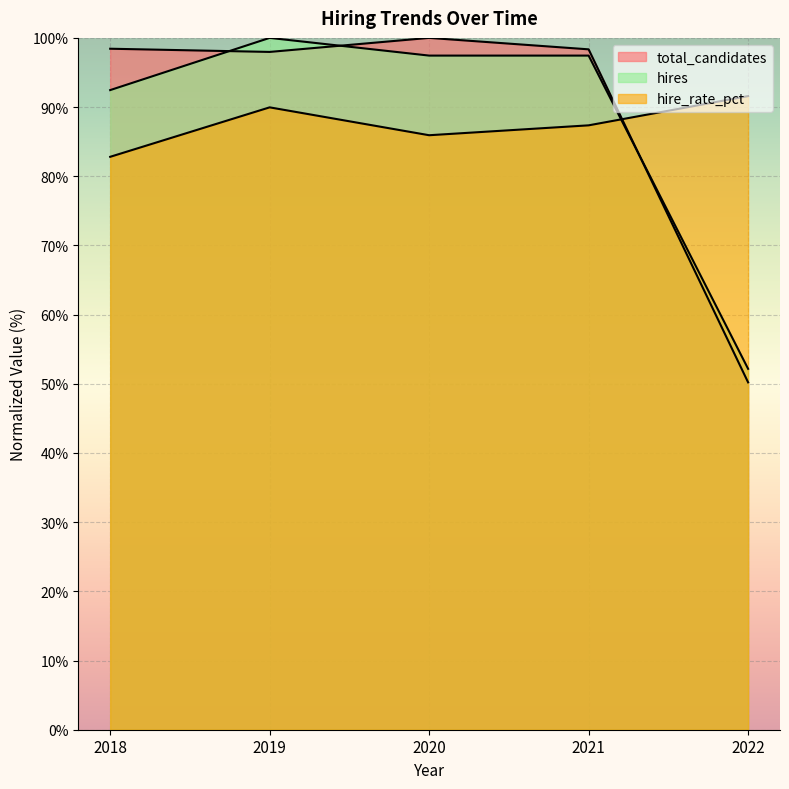

What is the difference between the maximum and minimum values in the total_candidates series?

49.8